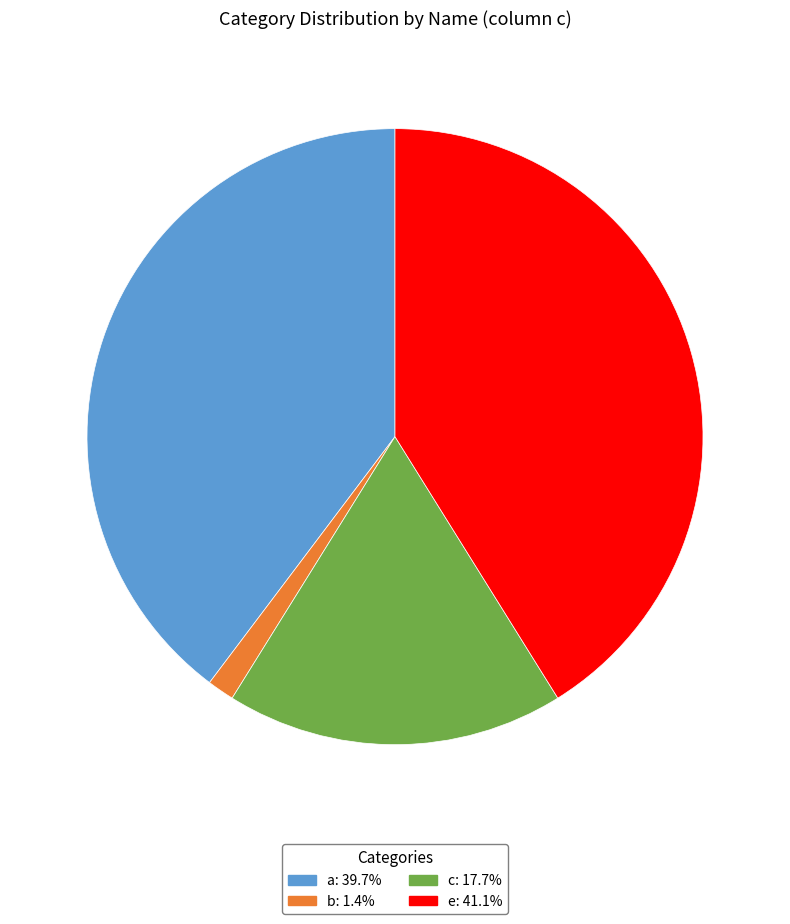

Is it true that b is 1% of the pie?

True